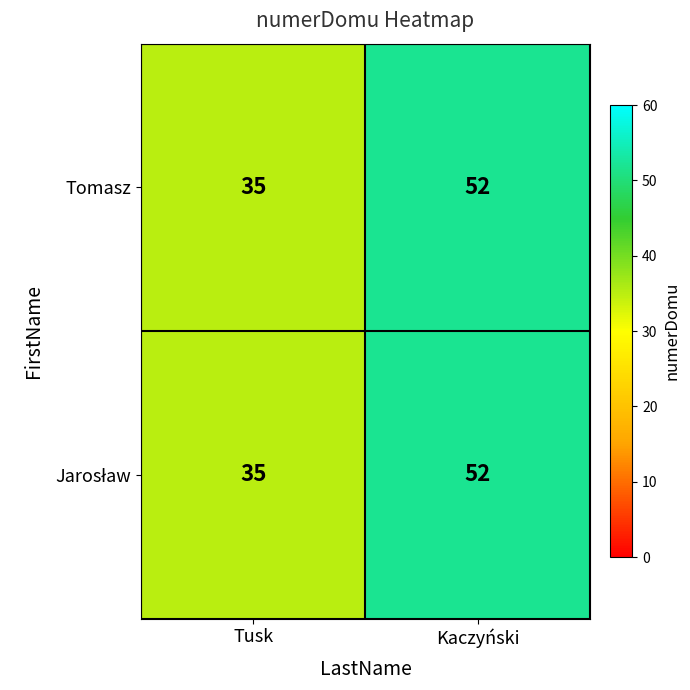

List the labels in order of Tomasz value, largest first.

Kaczyński, Tusk